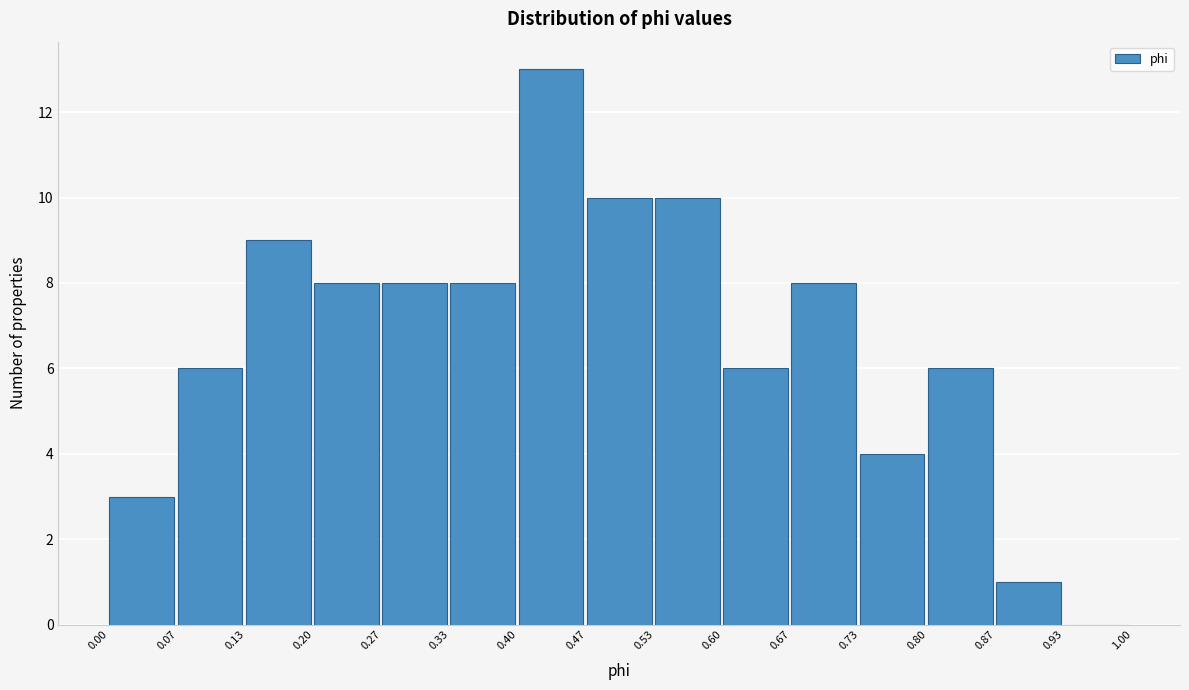

Reading left to right, list every bar in this chart as the range it spans on the x-axis followed by its height. The values are not printed on the chart, so give them approximately, as read against the axis.

0.00 to 0.07: 3
0.07 to 0.13: 6
0.13 to 0.20: 9
0.20 to 0.27: 8
0.27 to 0.33: 8
0.33 to 0.40: 8
0.40 to 0.47: 13
0.47 to 0.53: 10
0.53 to 0.60: 10
0.60 to 0.67: 6
0.67 to 0.73: 8
0.73 to 0.80: 4
0.80 to 0.87: 6
0.87 to 0.93: 1
0.93 to 1.00: 0